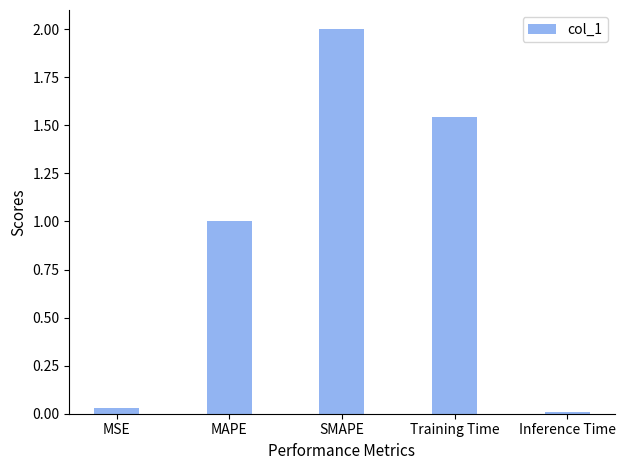

At which label does the data first exceed 1?

MAPE